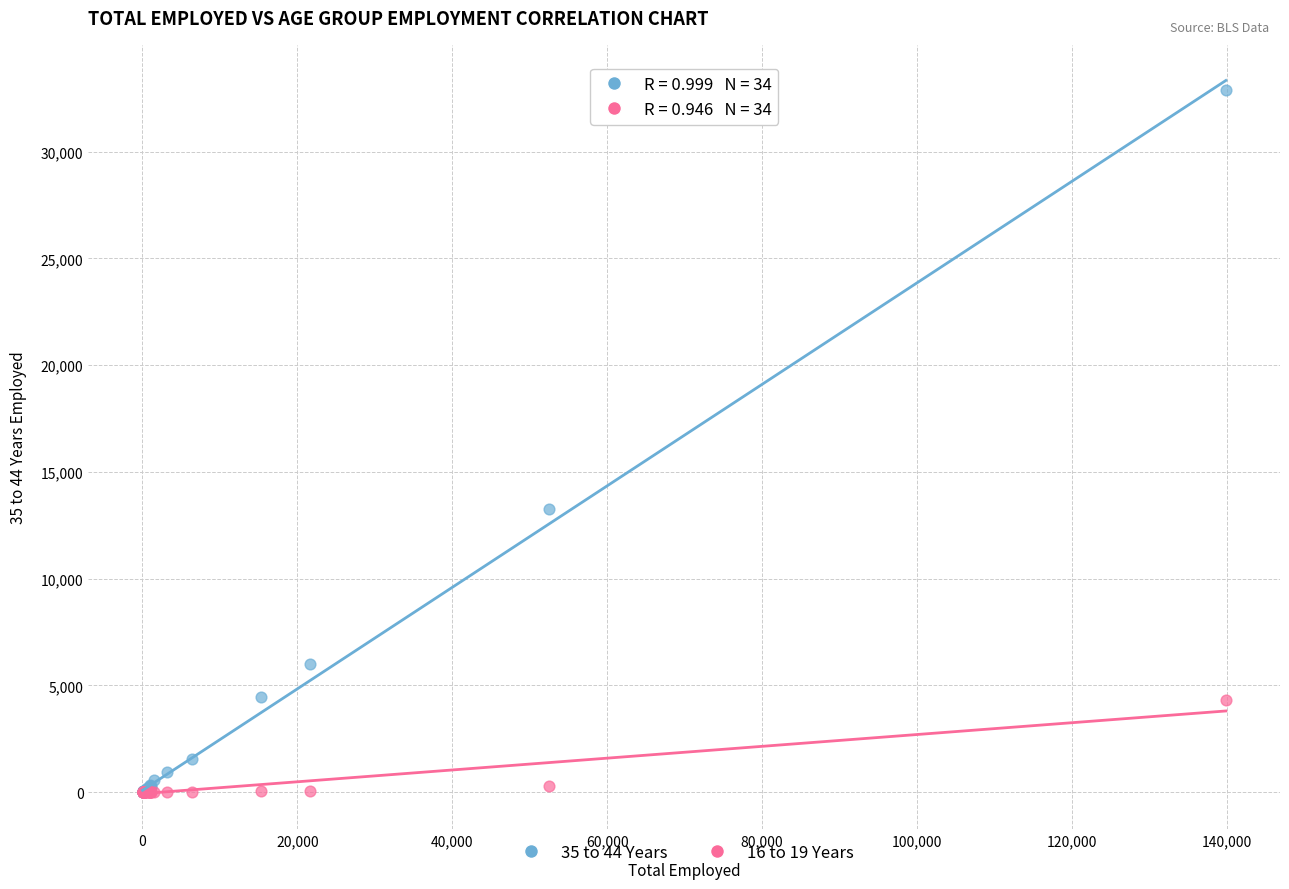

Across all series, what Y value is closest to 16433?

13277